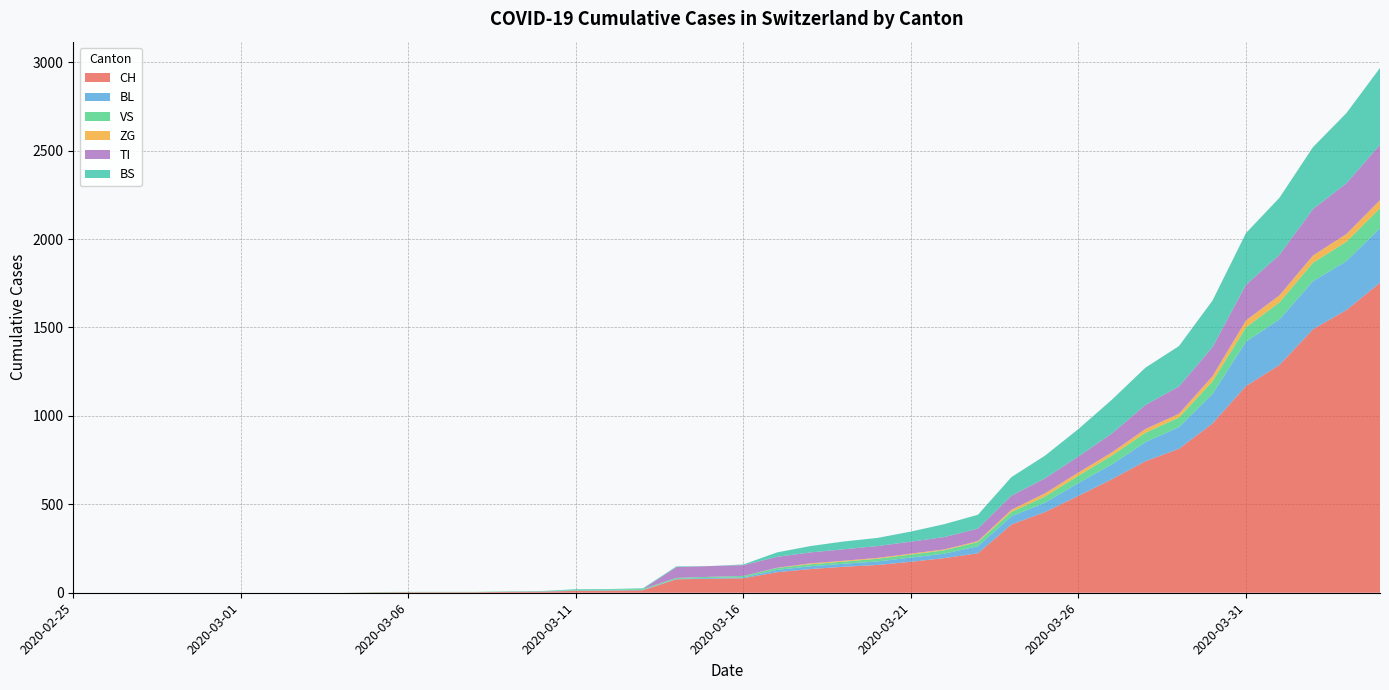

Reading left to right, extract all data points from this chart.

CH: 0	0	0	0	0	0	0	0	0	2	3	3	3	5	6	11	12	14	76	79	82	116	134	147	157	175	196	223	386	456	548	642	744	814	957	1169	1288	1490	1599	1753
BL: 0	0	0	0	0	0	0	0	0	0	0	0	0	1	2	2	2	2	2	5	5	13	16	17	20	24	25	40	46	53	73	84	108	123	167	251	258	272	277	309
VS: 0	0	0	0	0	0	0	0	0	2	2	2	2	2	2	3	3	5	6	6	8	11	11	12	15	17	19	24	25	35	41	50	53	54	71	81	96	104	109	112
ZG: 0	0	0	0	0	0	0	0	0	0	0	0	0	0	0	0	0	0	0	0	0	1	5	5	5	5	5	5	12	18	18	18	21	21	29	39	40	41	44	46
TI: 0	0	0	0	0	0	0	0	0	0	0	0	0	0	0	0	0	0	61	61	61	62	62	65	67	68	70	71	80	85	91	107	136	155	165	202	229	263	287	314
BS: 0	0	0	0	0	0	0	0	0	0	0	0	0	0	0	4	4	4	4	0	4	25	36	44	46	57	73	78	105	128	155	191	211	228	263	292	323	350	397	434